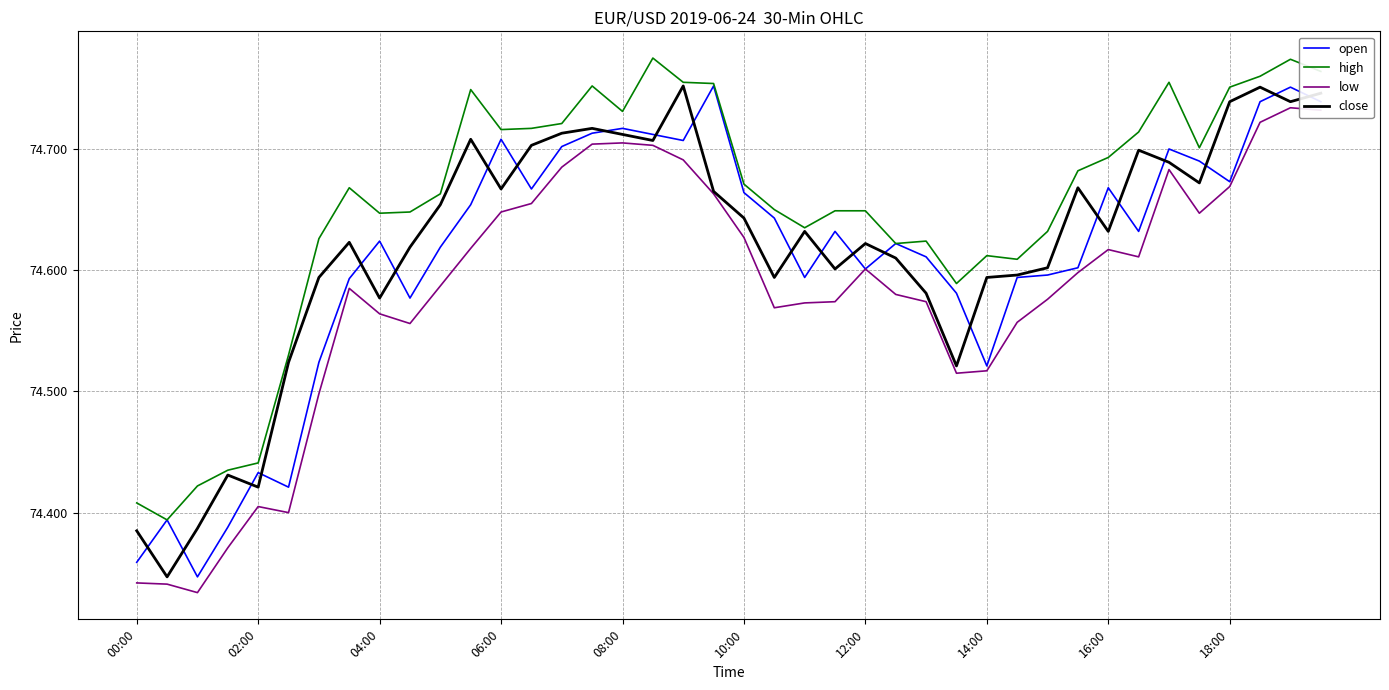

True or false: high and low intersect in this chart.

False